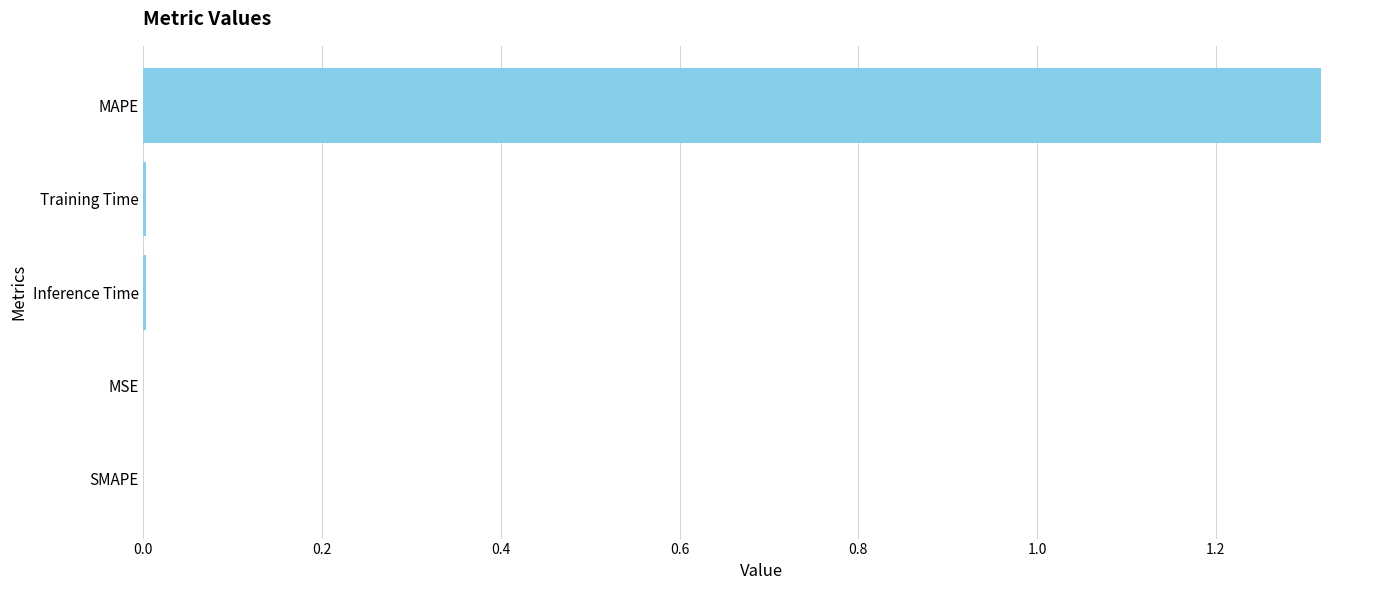

How many categories are shown in the chart?

5